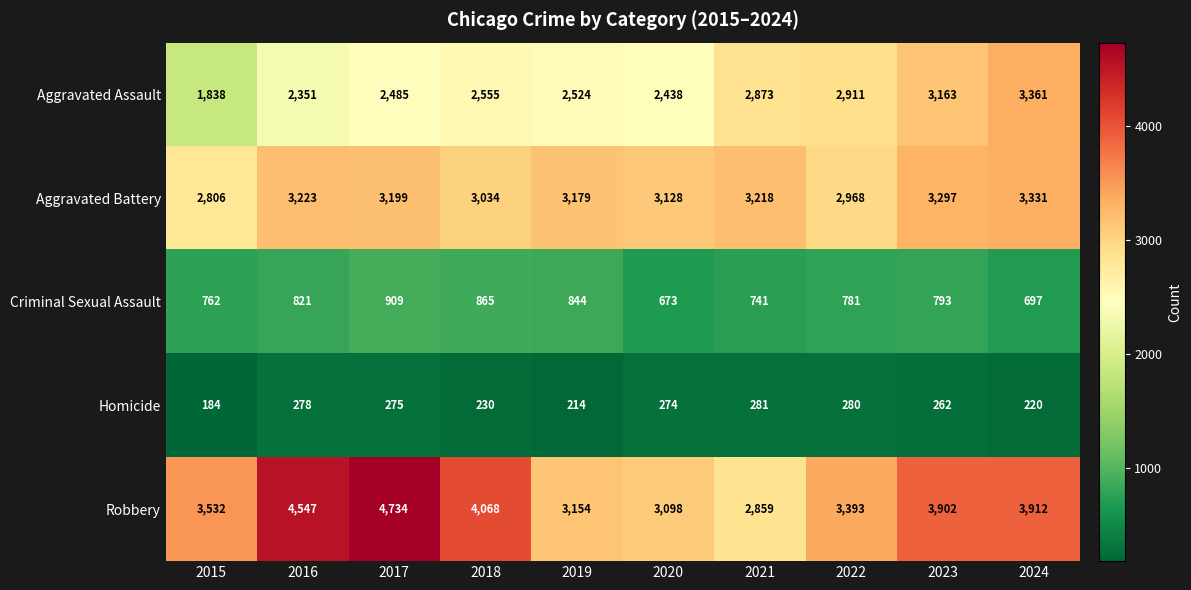

Count the number of data series in this chart.

5